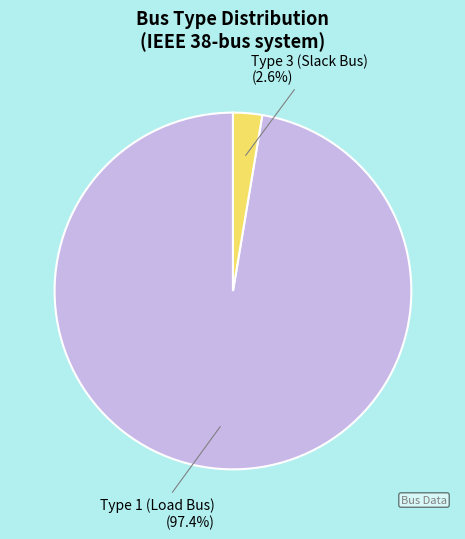

Does any single category account for the majority?

Yes